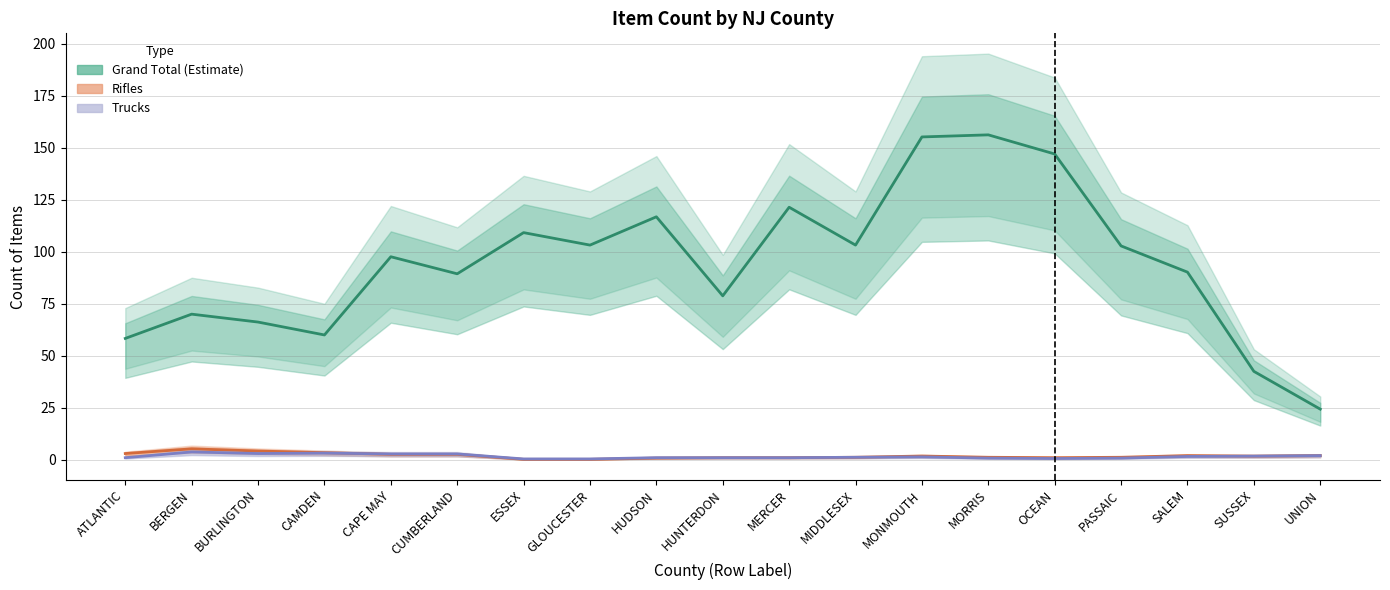

True or false: Grand Total (Estimate) has more than 0 interior local peaks.

True